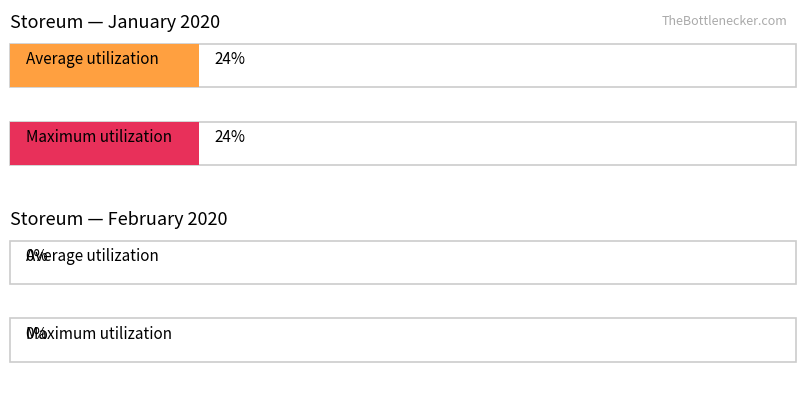

What is the maximum value for Maximum utilization?

24